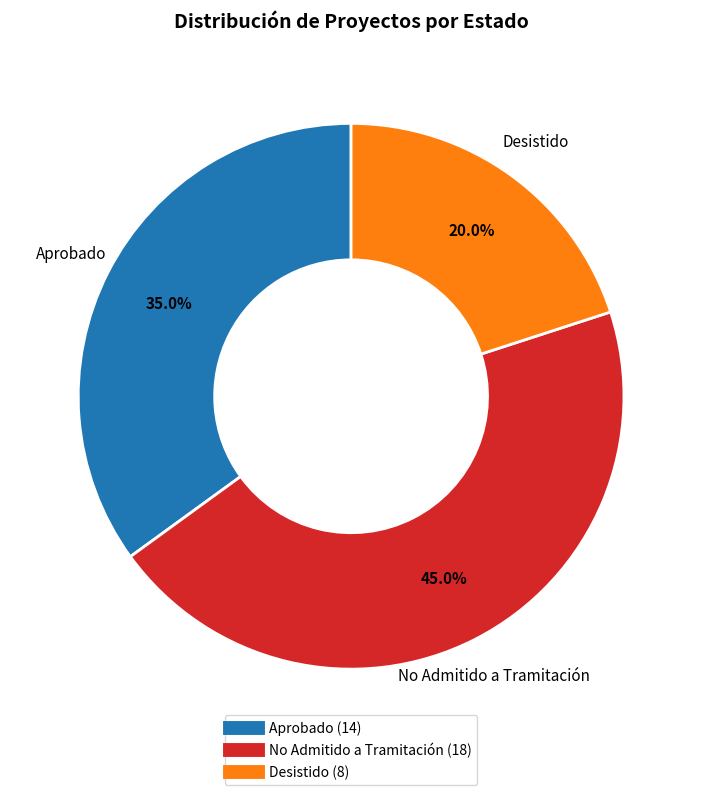

Is there any slice that represents more than half of the pie?

No